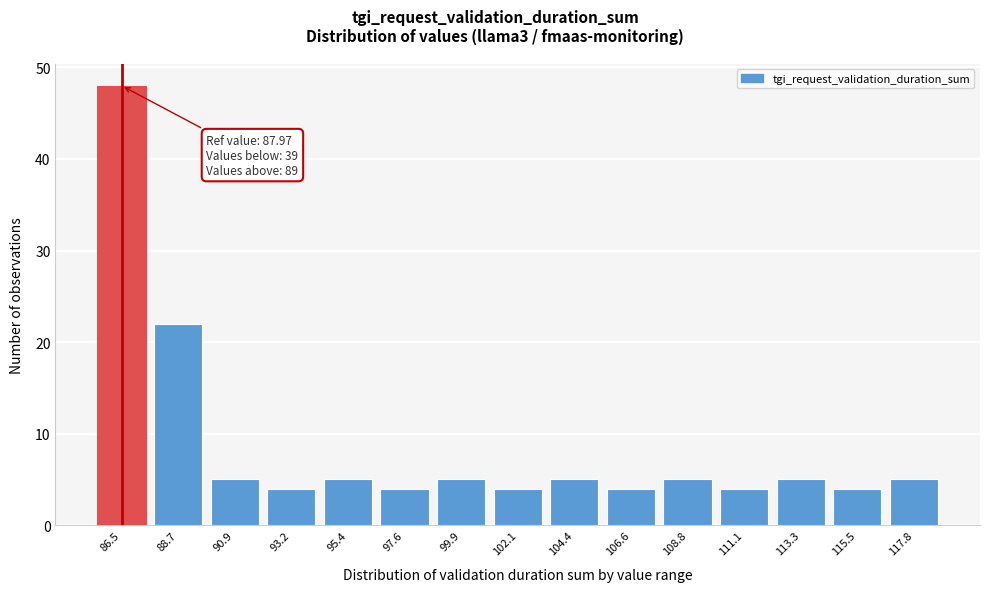

Reading left to right, extract all data points from this chart.

86.5=48	88.7=22	90.9=5	93.2=4	95.4=5	97.6=4	99.9=5	102.1=4	104.4=5	106.6=4	108.8=5	111.1=4	113.3=5	115.5=4	117.8=5